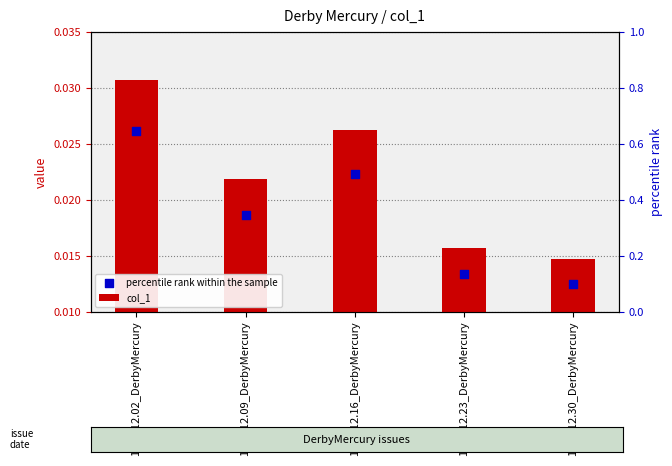

Which series has the largest Y range (max minus min)?

col_1